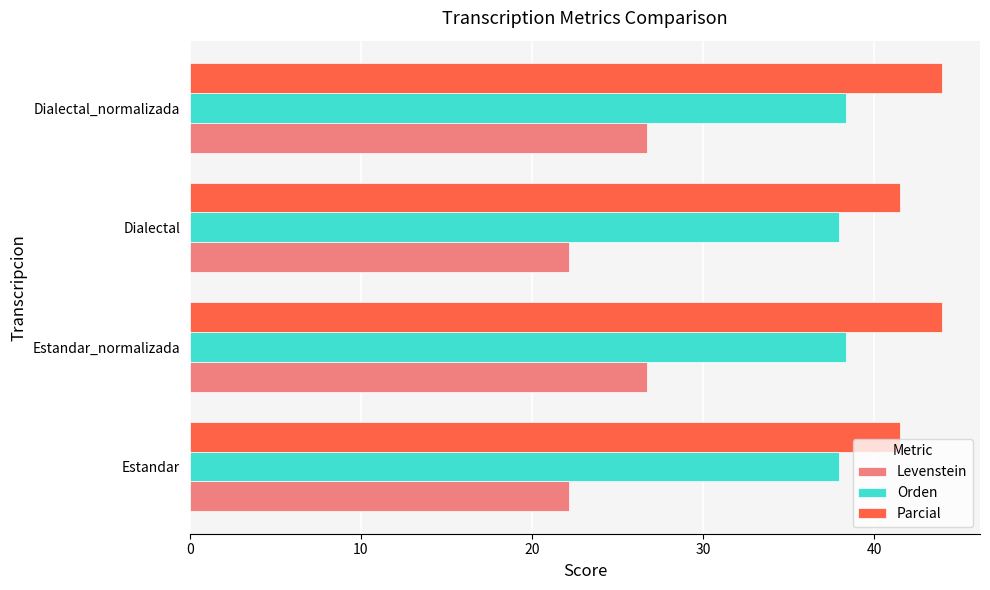

Is the value of Levenstein at Dialectal_normalizada greater than the value of Orden at Dialectal?

No